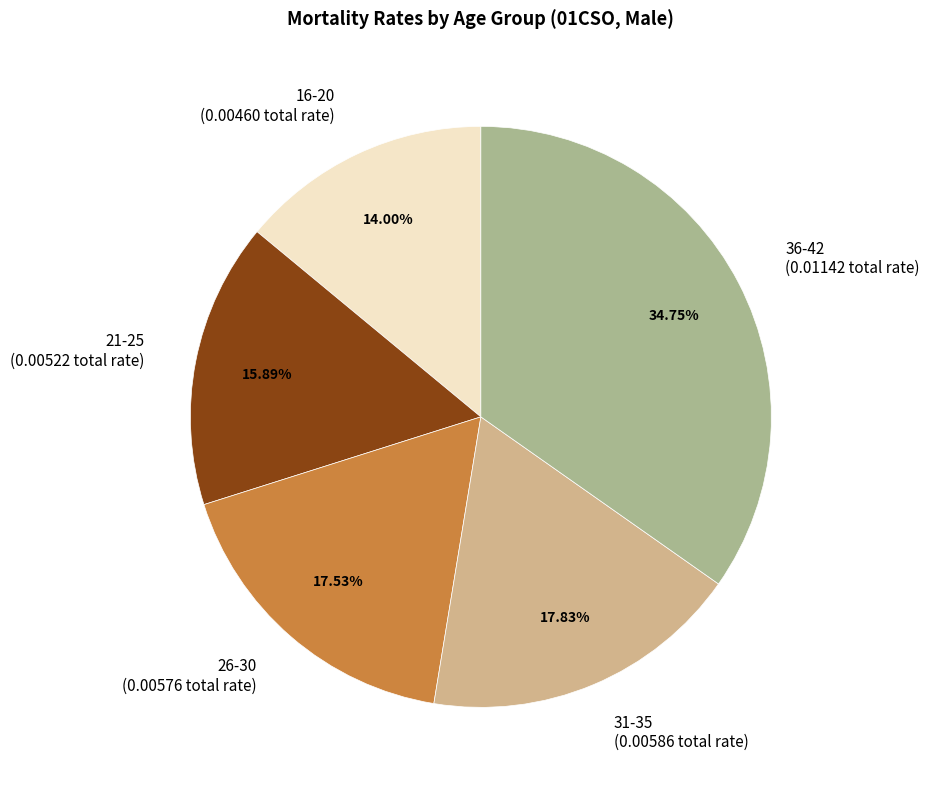

Approximately how many times larger is the value at 31-35 (0.00586 total rate) compared to 36-42 (0.01142 total rate)?

0.5